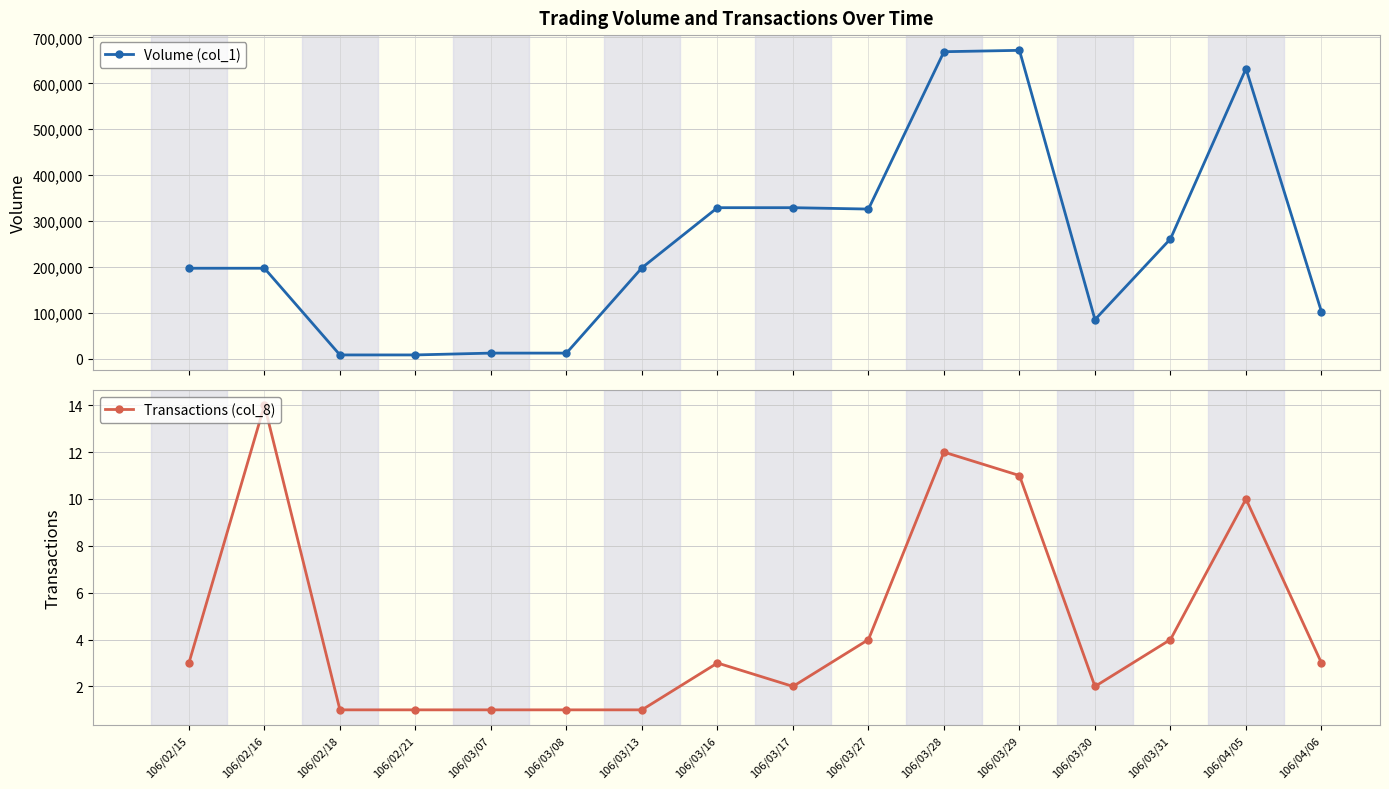

Is it true that Volume (col_1) equals 3770 at 106/02/21?

False